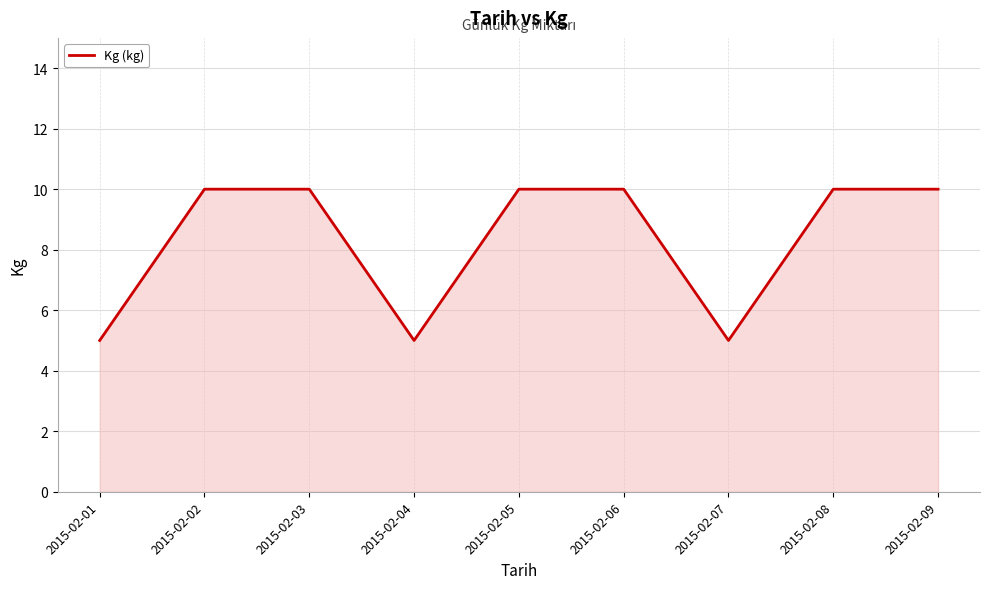

What is the sum of the values at 2015-02-02 and 2015-02-05?

20